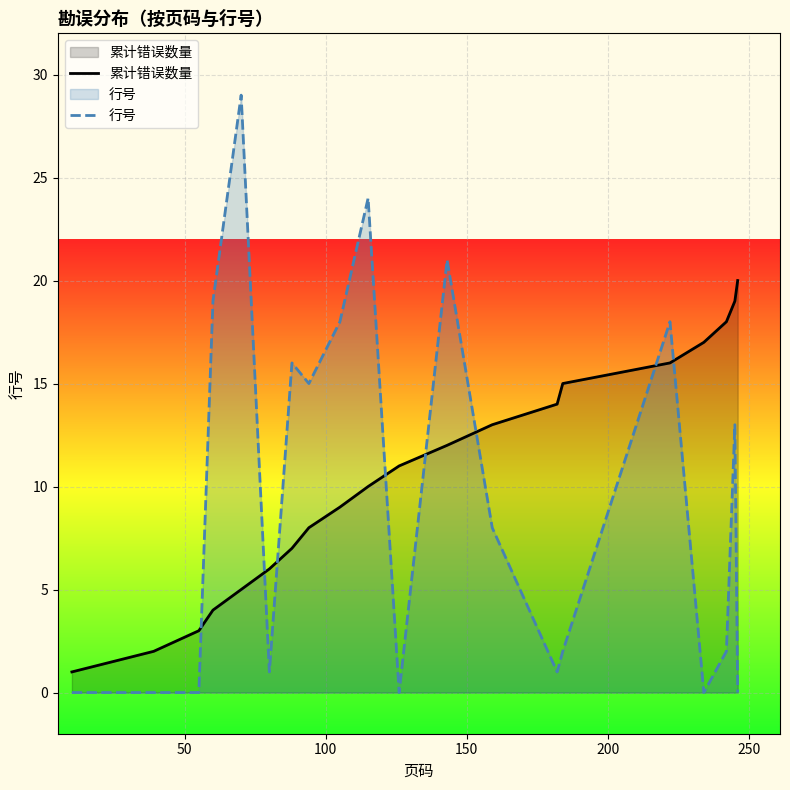

What is the highest value of the 累计错误数量 series?

20